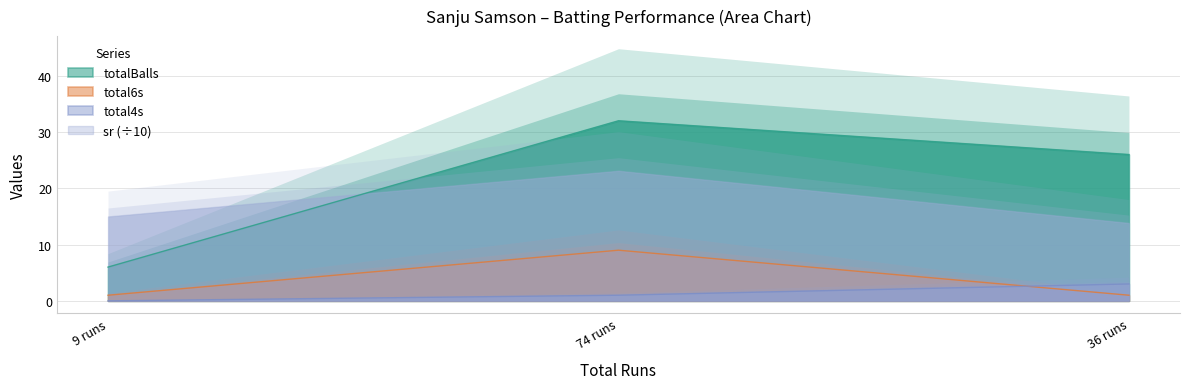

The value of totalBalls at 74 runs is 14. True or false?

False